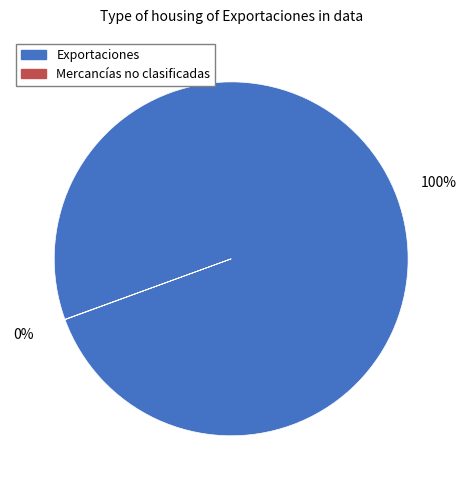

To the nearest percent, what is the difference between the largest and smallest slice percentages?

100%